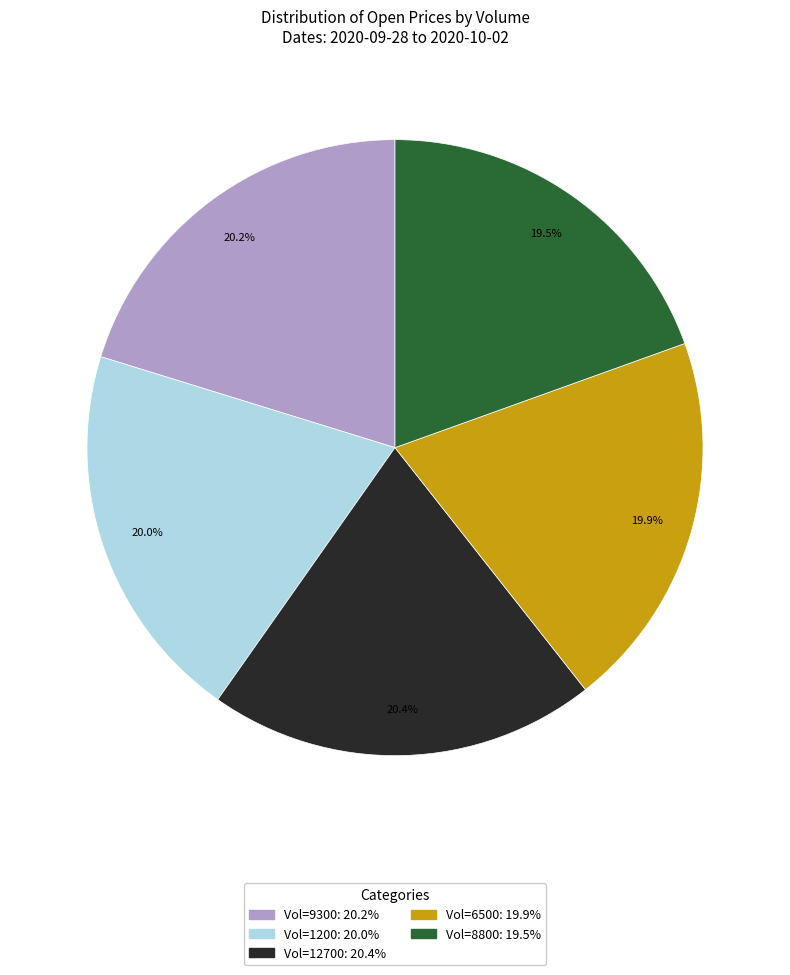

Is there any slice that represents more than half of the pie?

No